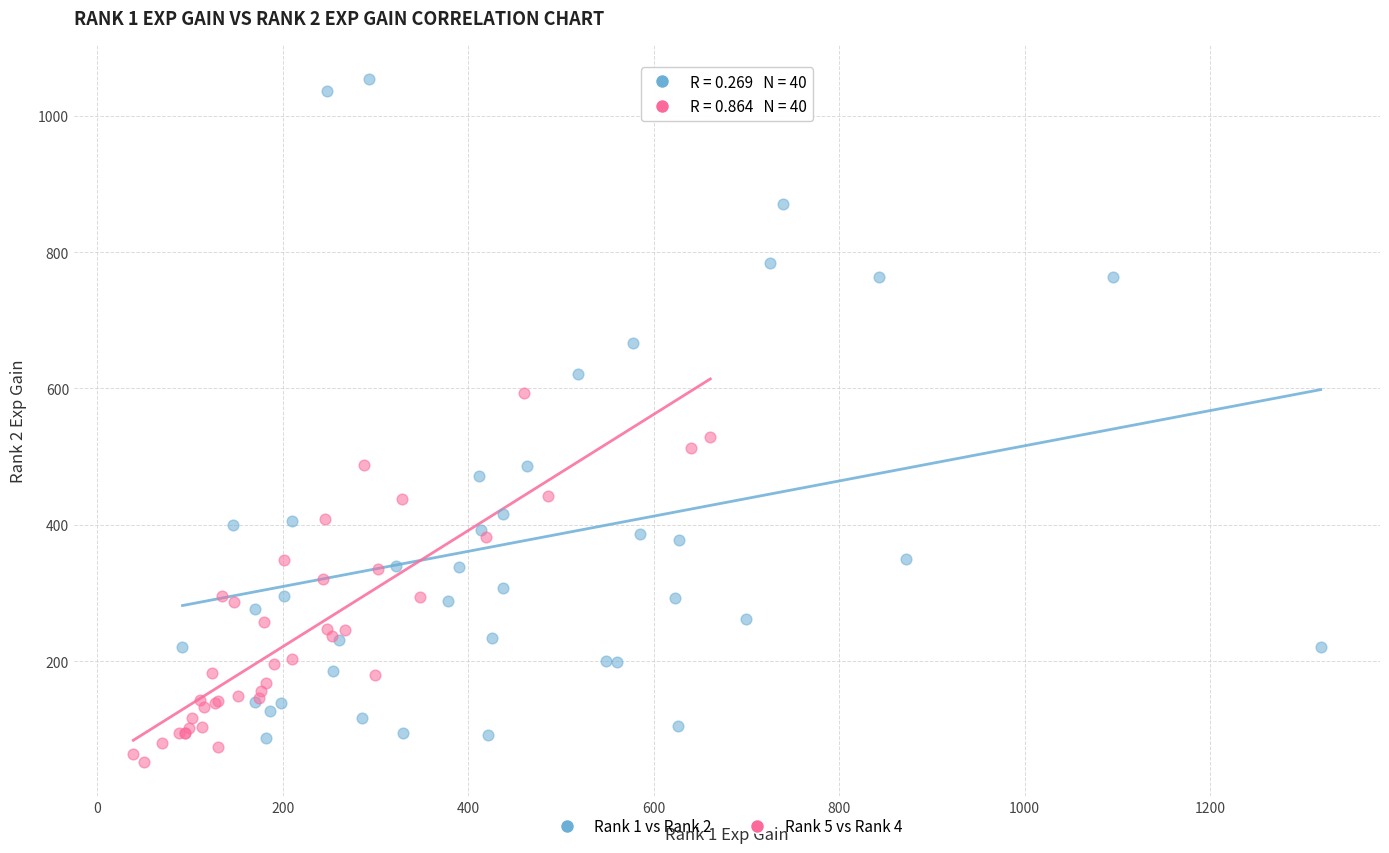

What are all the series names shown in the legend?

Rank 1 vs Rank 2, Rank 5 vs Rank 4